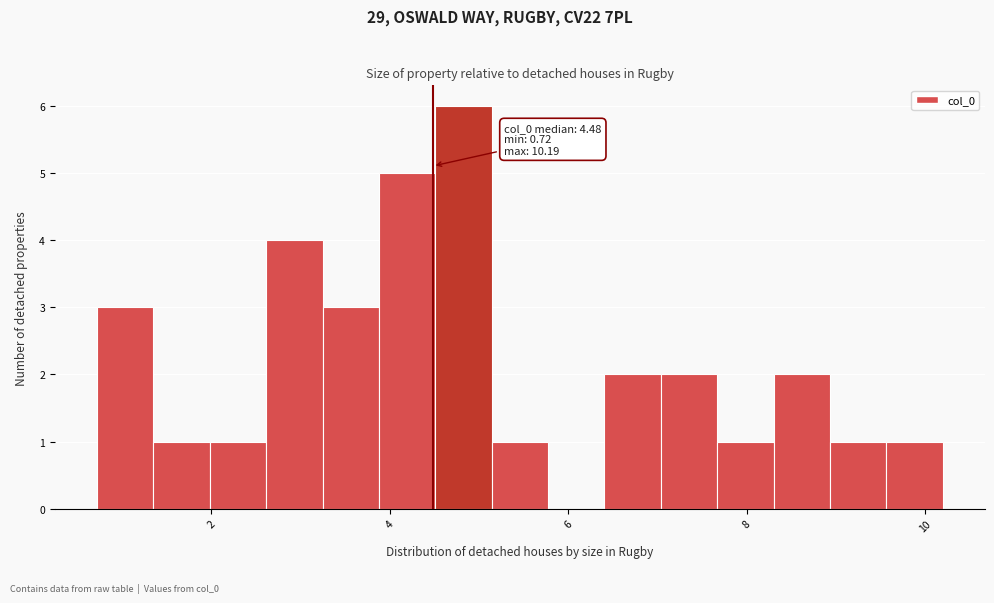

Read against the x-axis, roughly where is the centre of the tallest bar?

4.8